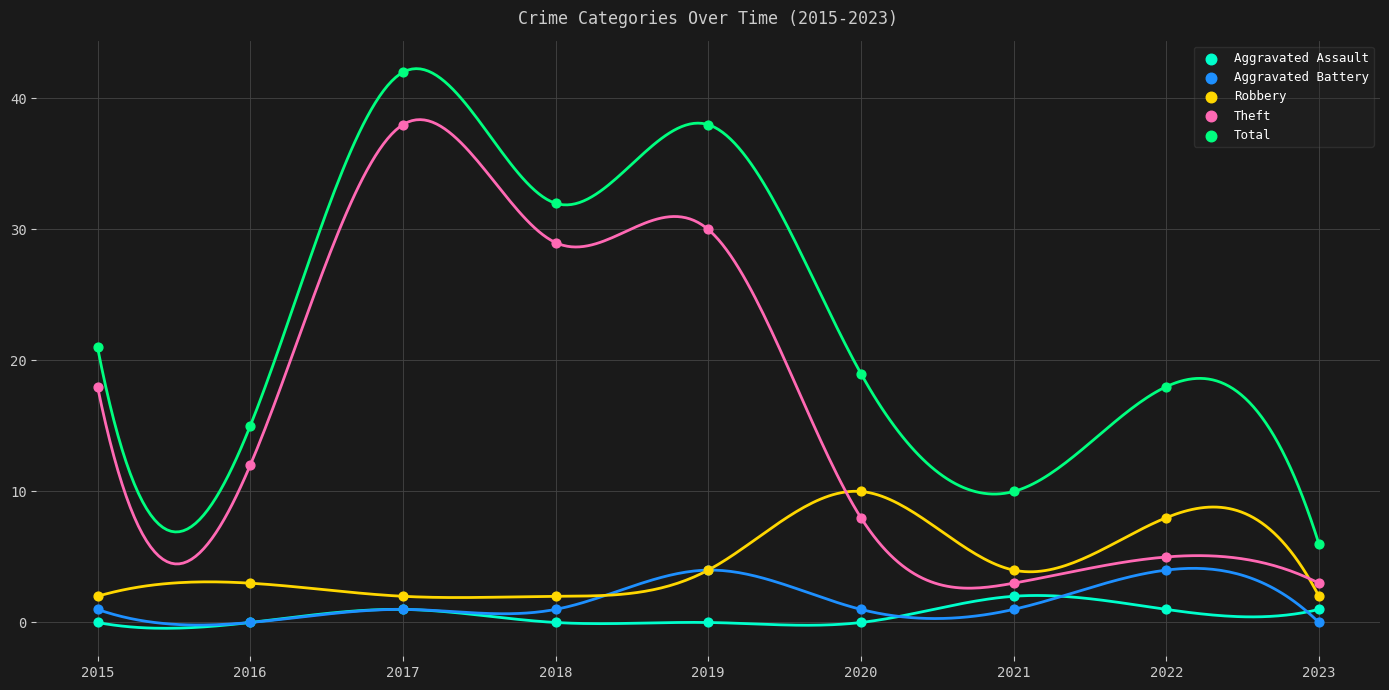

What are all the series names shown in the legend?

Aggravated Assault, Aggravated Battery, Robbery, Theft, Total